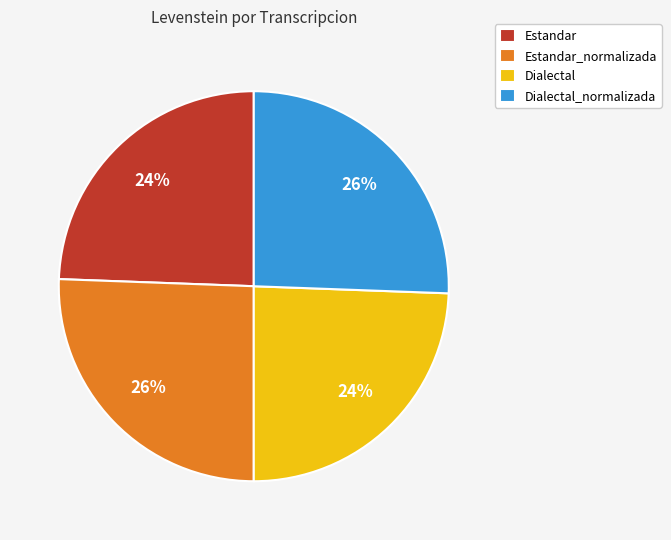

To the nearest percent, what is the combined percentage of Estandar_normalizada and Estandar?

50%